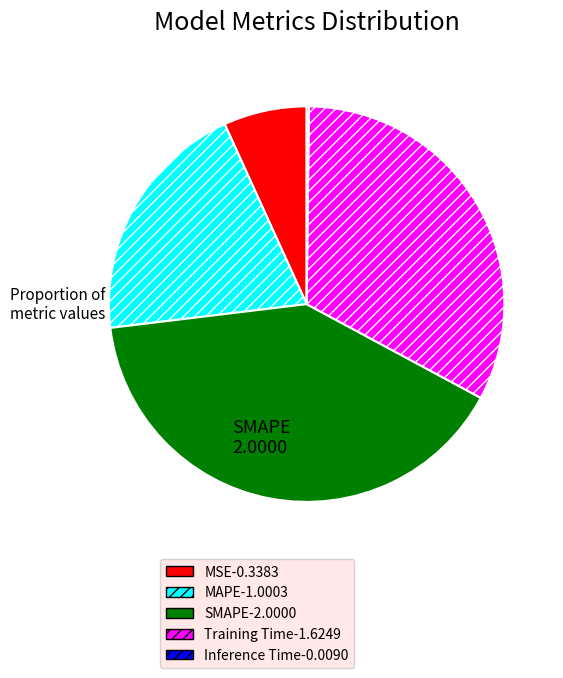

Combined, do MAPE and Training Time account for over 50%?

Yes